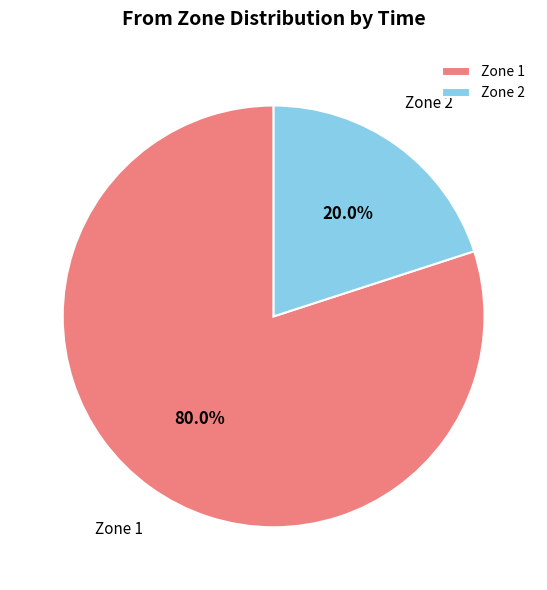

Is the sum of Zone 2 and Zone 1 greater than half?

Yes